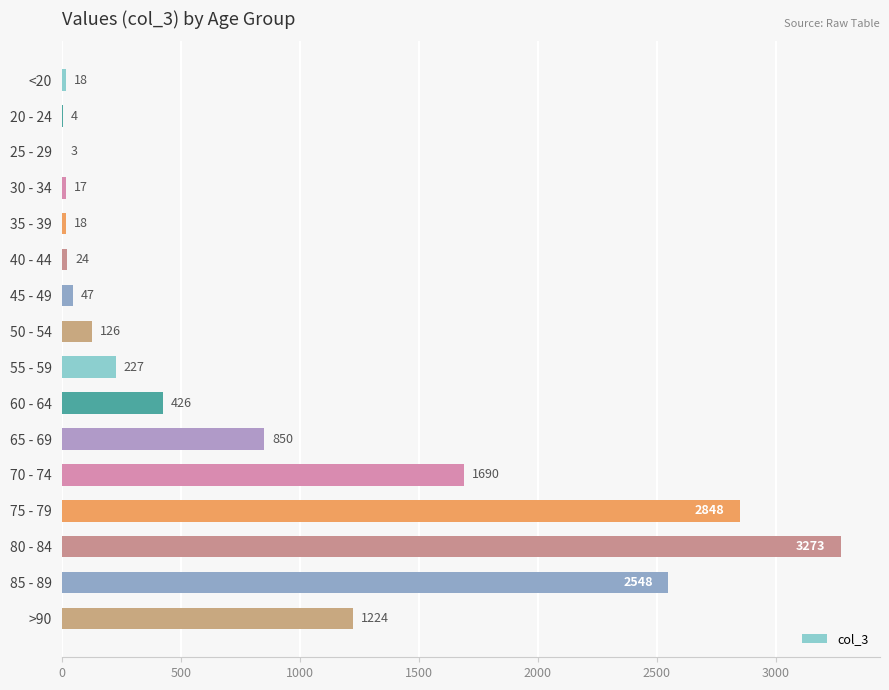

At which label is the value closest to 1638?

70 - 74